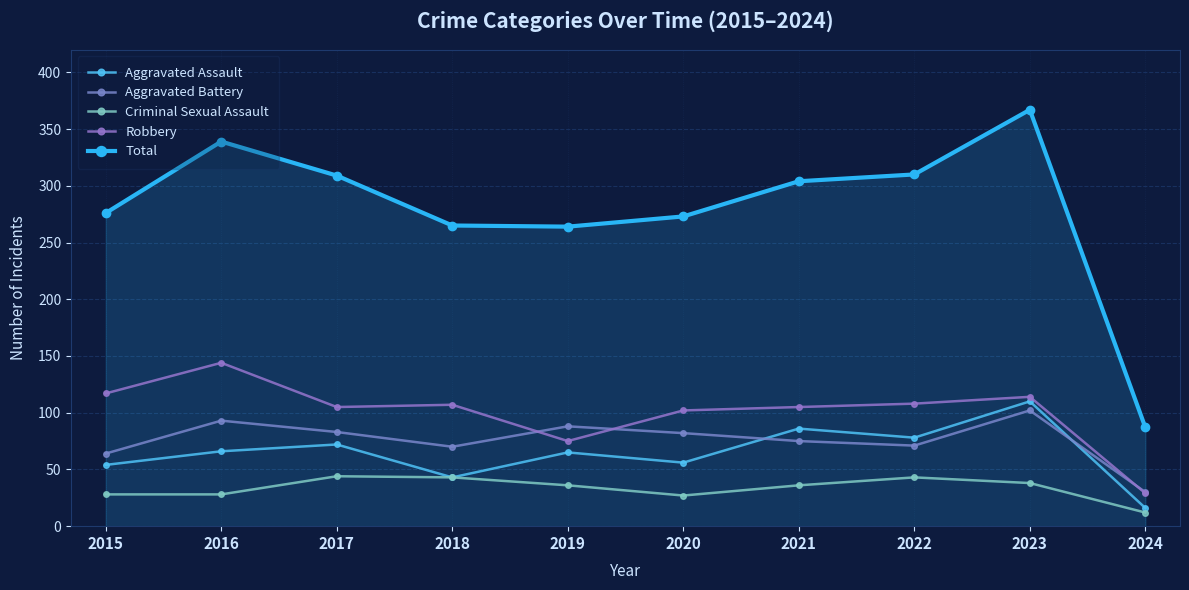

How many data points in Total are less than 304?

5